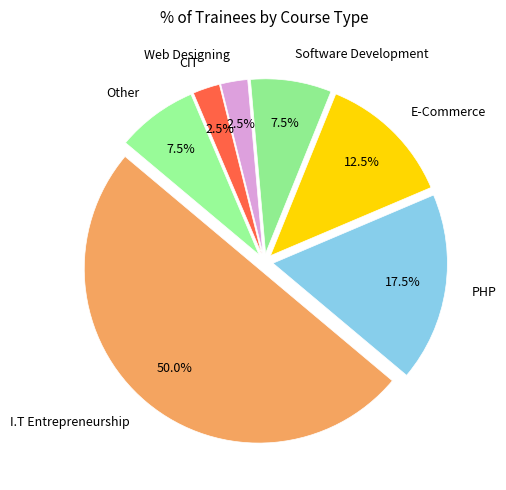

Which has a higher value, Software Development or E-Commerce?

E-Commerce